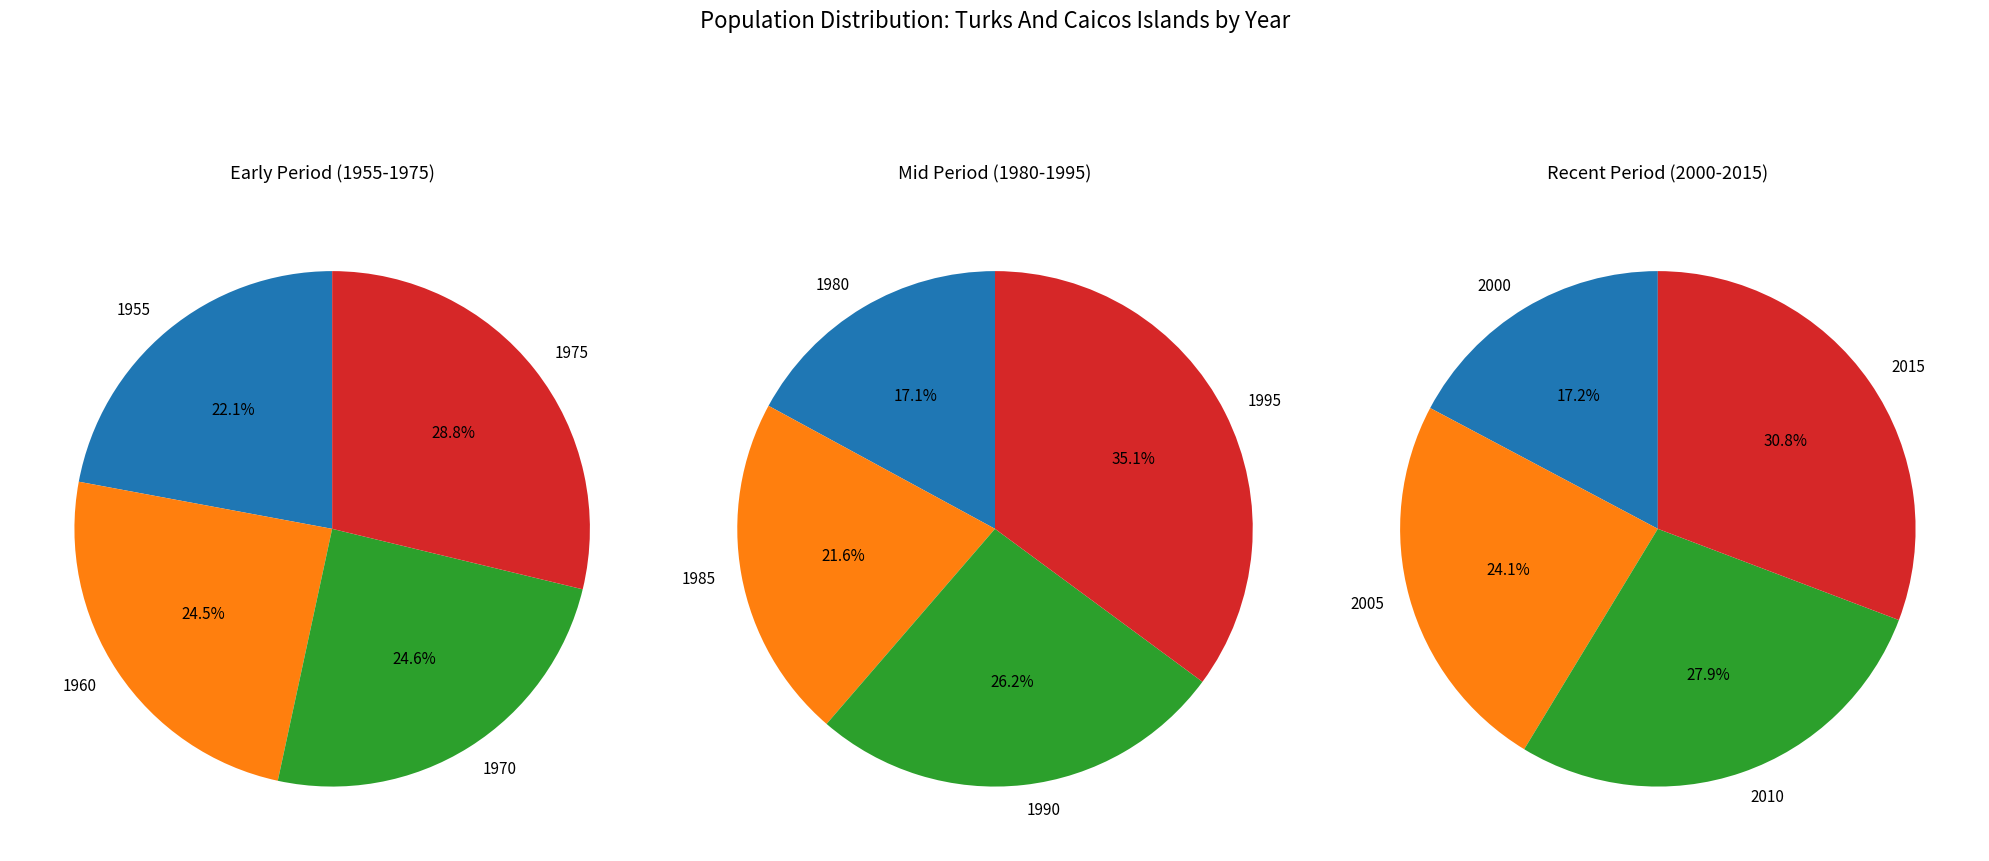

Count the number of slices in the pie.

12